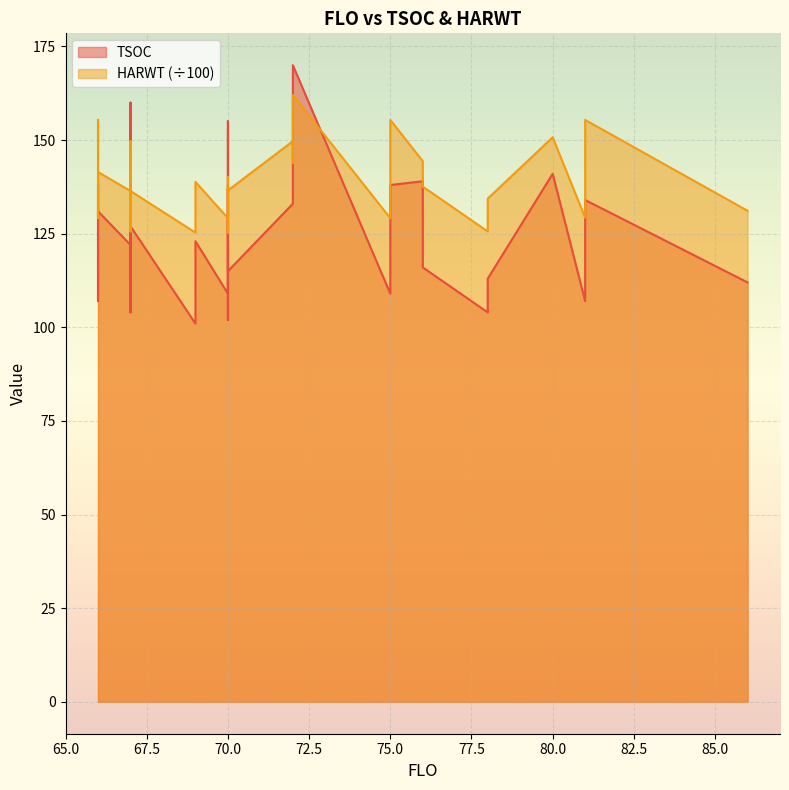

Which series changed the most between 70 and 78?

TSOC